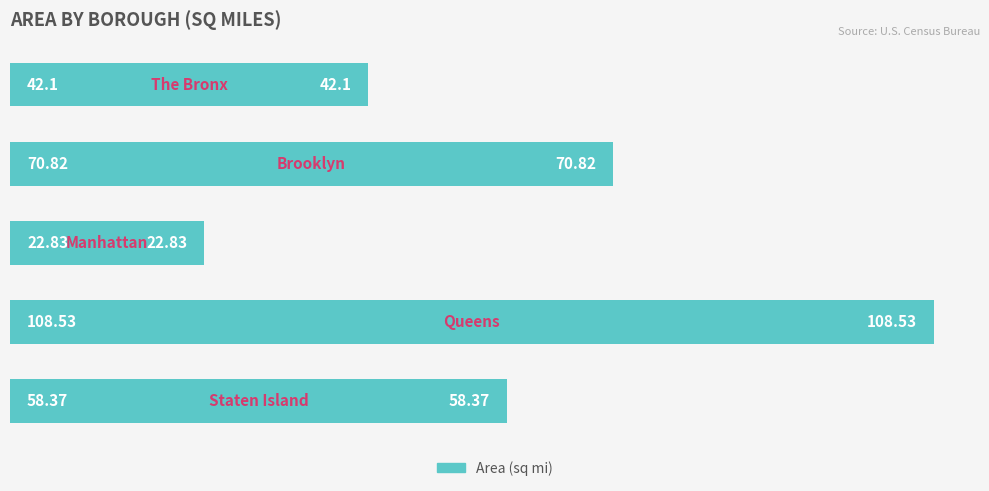

What is the average value?

60.5